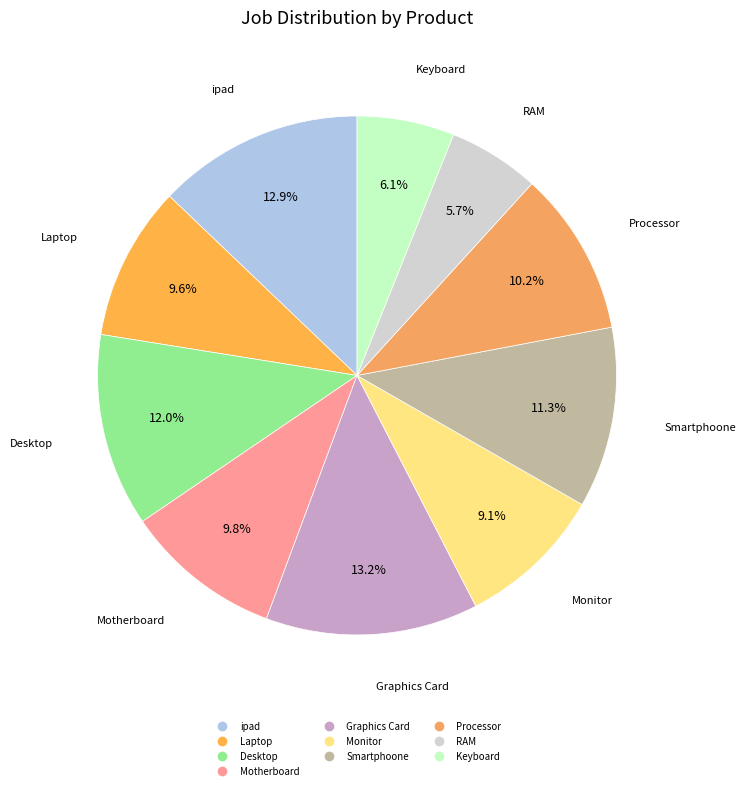

How many segments does this pie chart have?

10